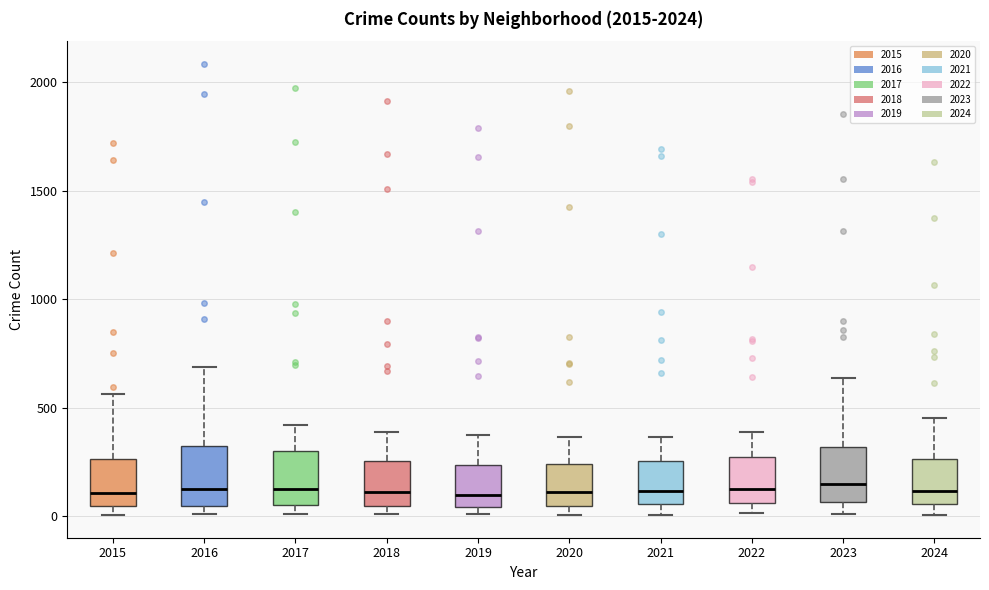

Where does the upper whisker of the box at x = 2016 end on the y-axis? The values are not printed on the chart, so give them approximately, as read against the axis.

700